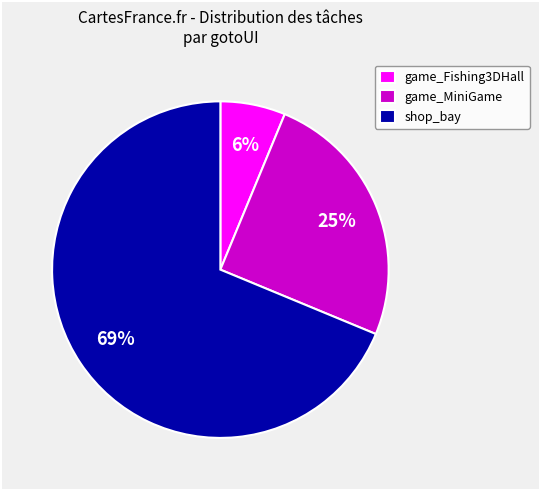

To the nearest percent, what is the average slice percentage?

33%